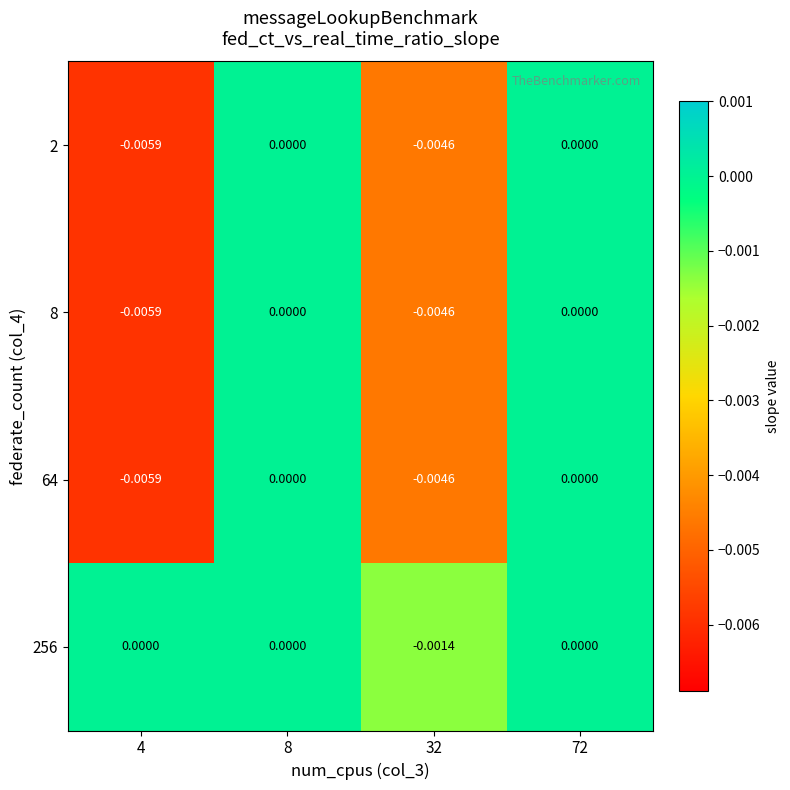

Is the value of 2 at 4 greater than the value of 64 at 72?

No